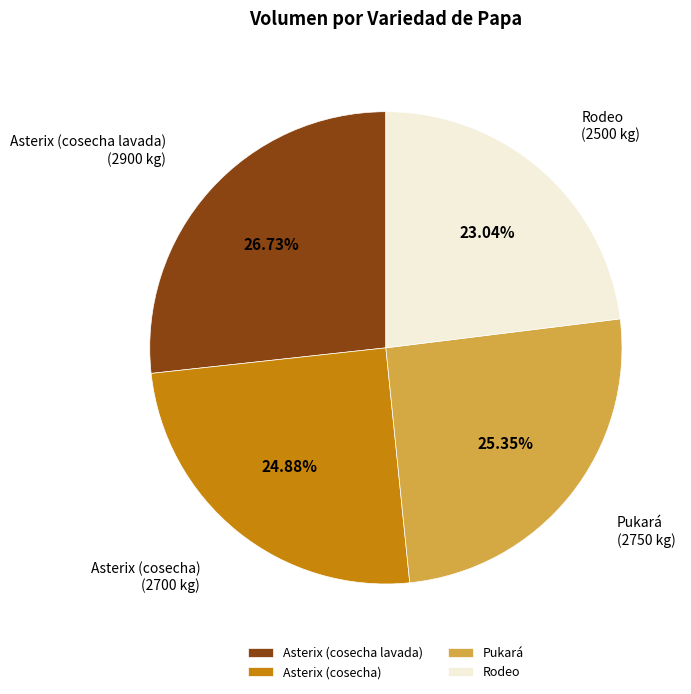

Between Asterix (cosecha lavada) and Pukará, which is larger?

Asterix (cosecha lavada)